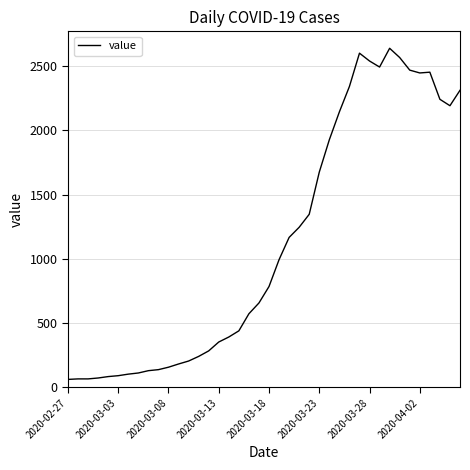

What is the difference between the maximum and minimum values?

2577